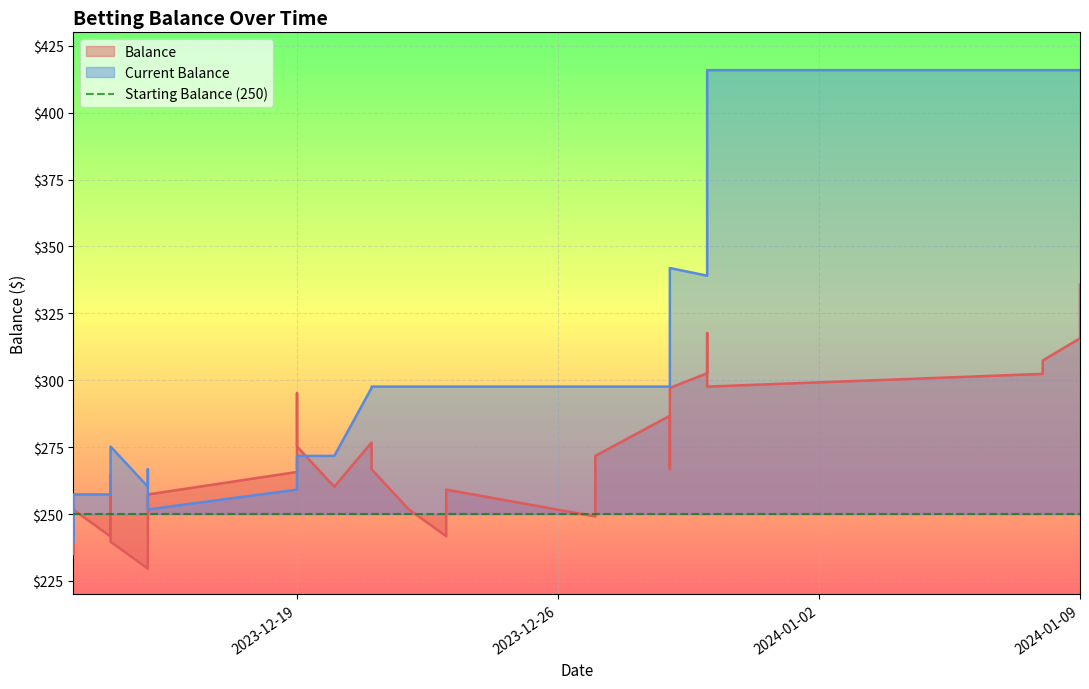

How many lines are shown in the chart?

2